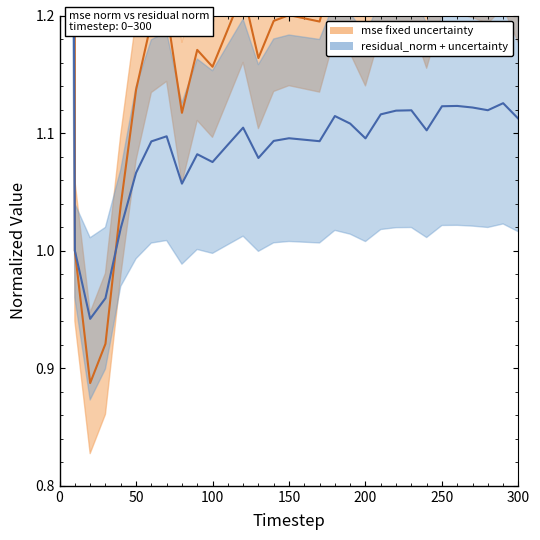

What is the minimum value shown in the chart?

0.9